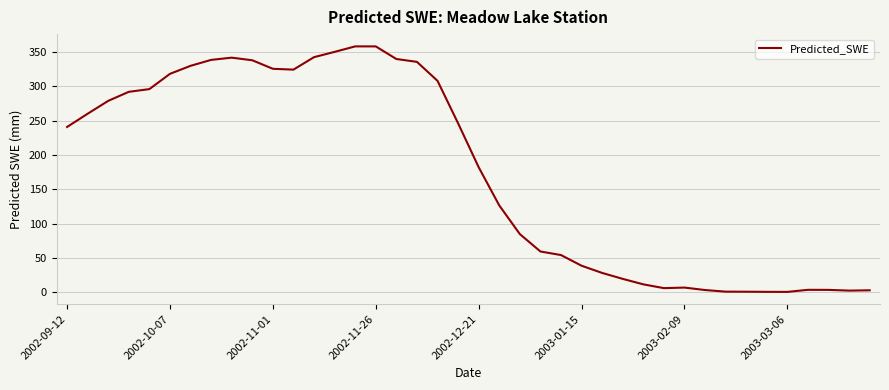

What is the difference between the maximum and minimum values?

357.7